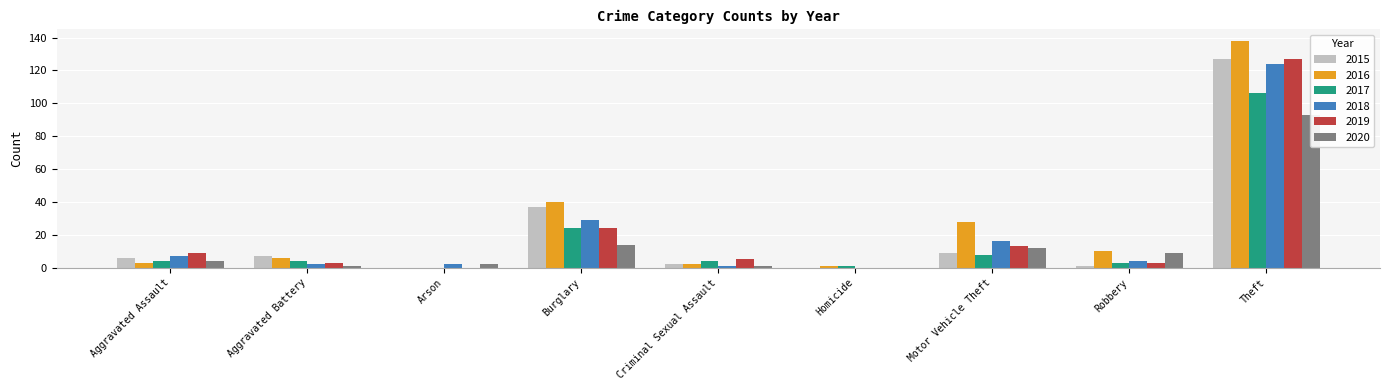

Count the number of data series in this chart.

6